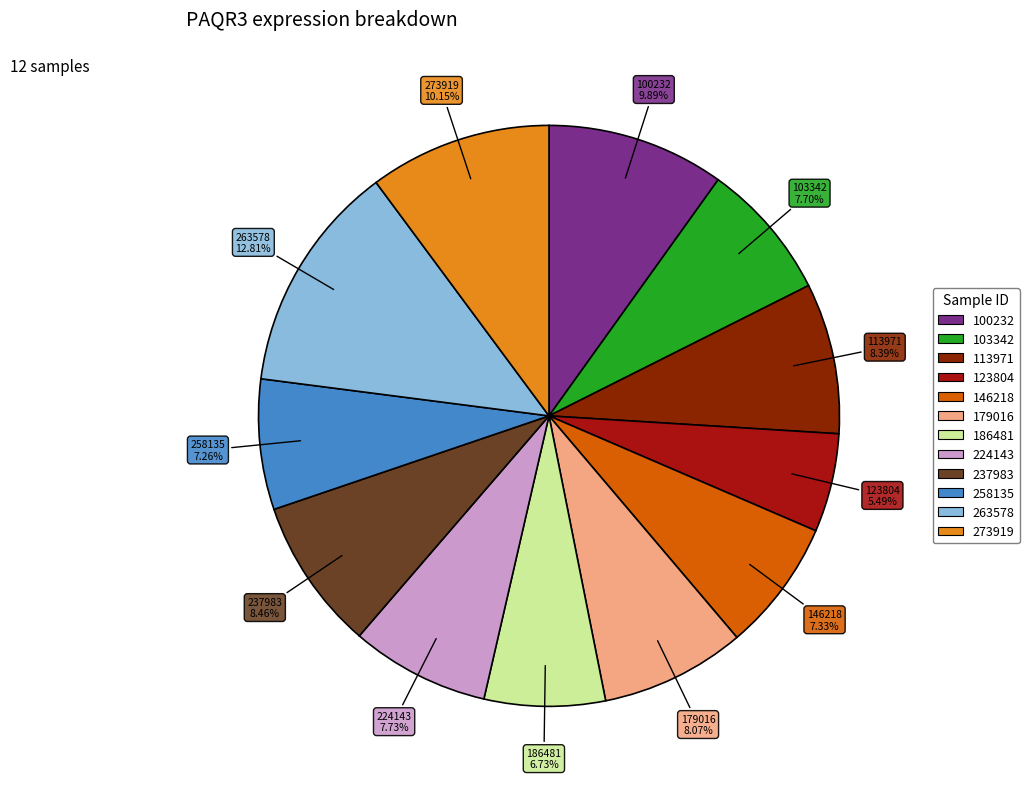

True or false: 237983 accounts for 20% of the total.

False